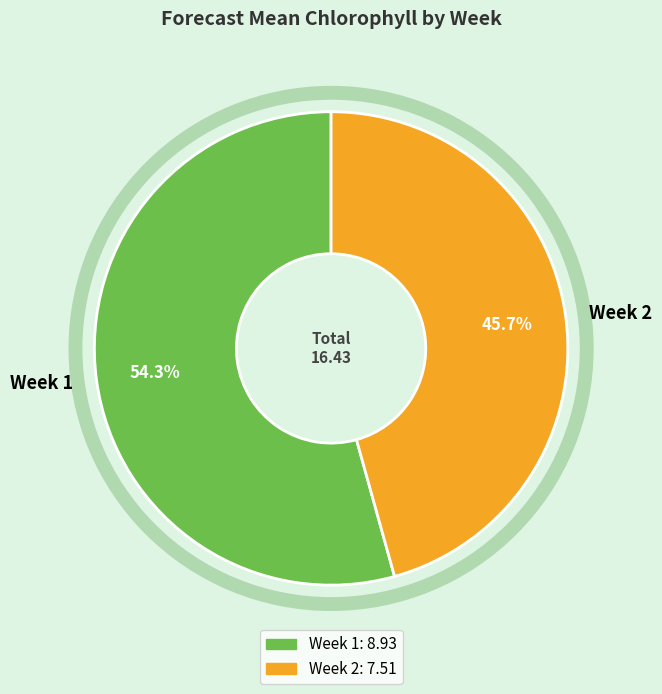

Is the sum of Week 2 and Week 1 greater than half?

Yes